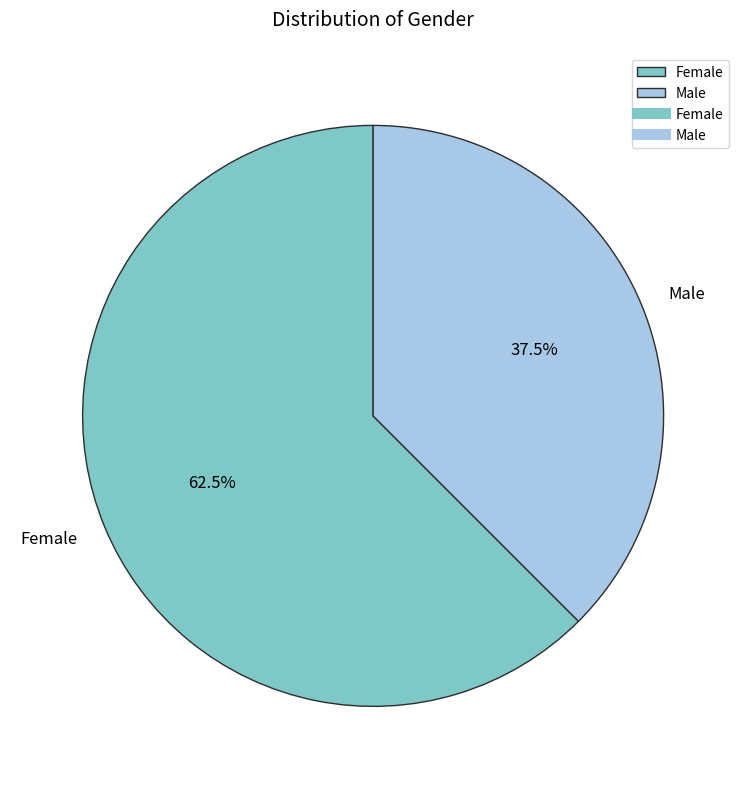

Does Male represent more than half of the total?

No